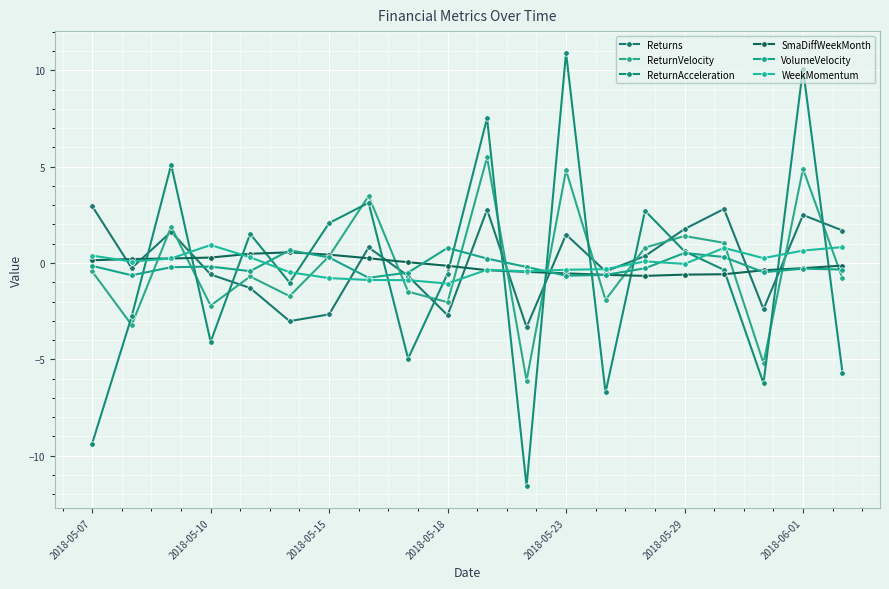

Does the chart have visible grid lines?

Yes